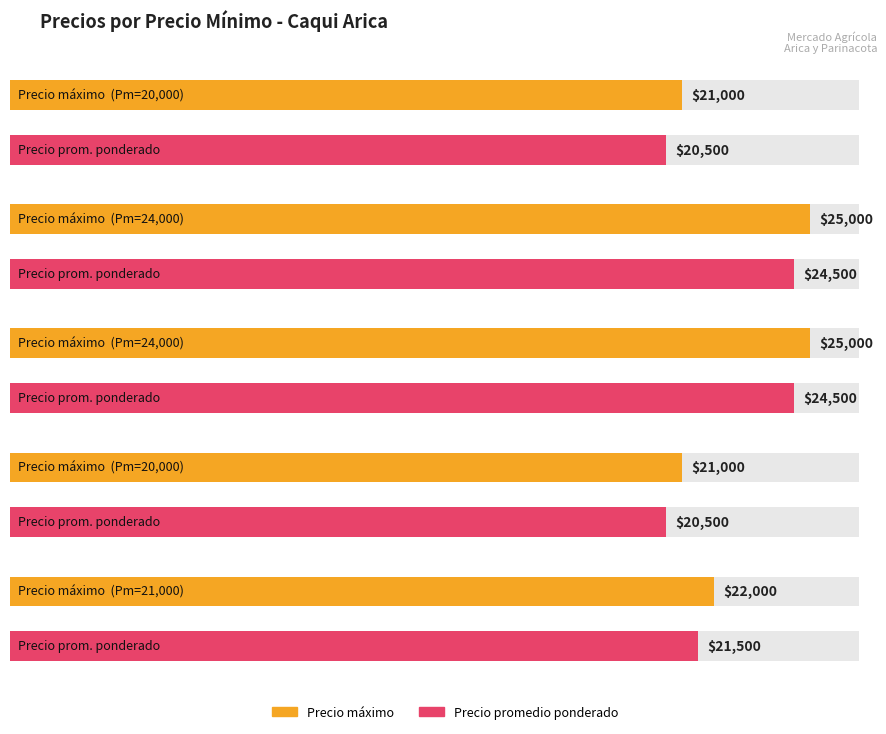

What is the total value across all series at 21000?

43500